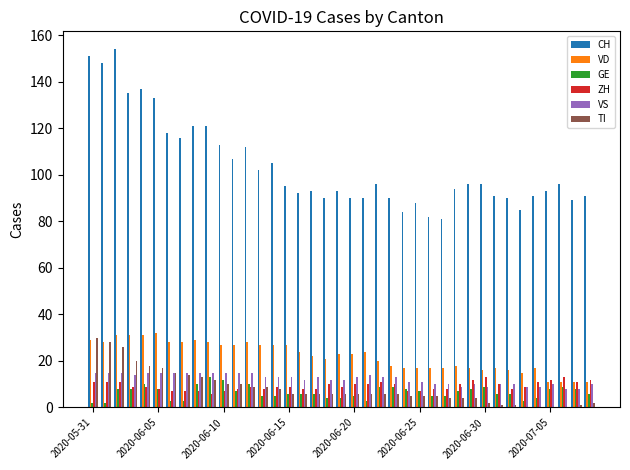

What is the sum of all VS values?

479